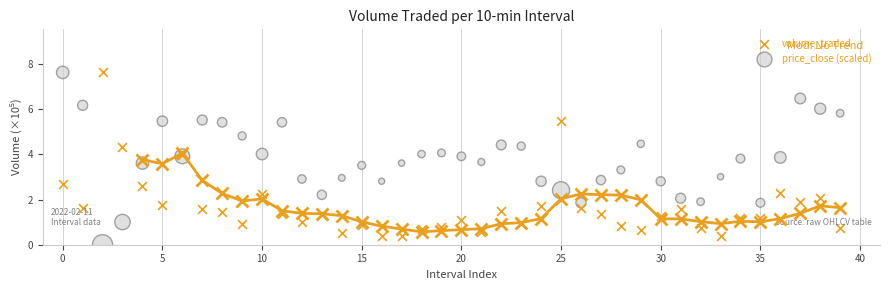

What are all the series names shown in the legend?

volume_traded, price_close (scaled)